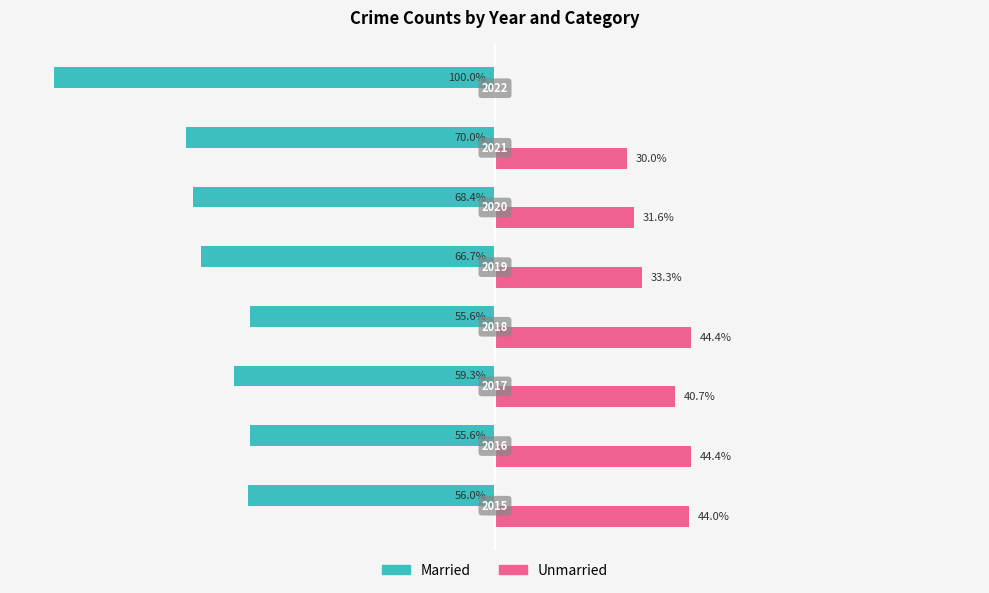

What are all the series names shown in the legend?

Married, Unmarried